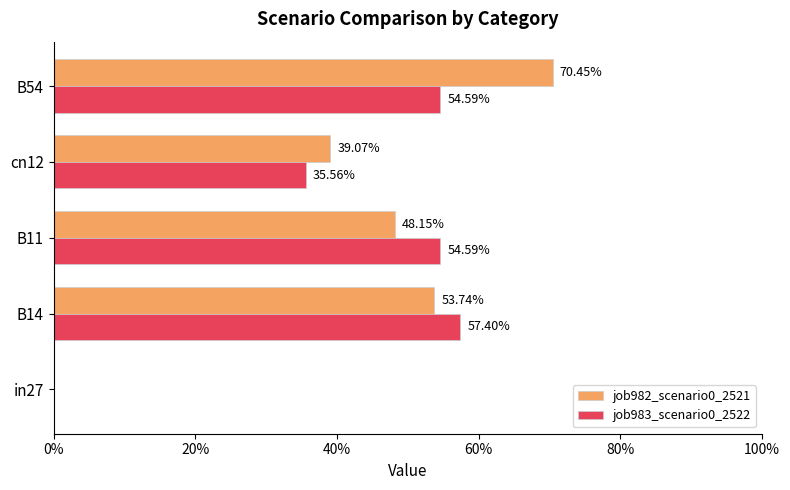

What are all the series names shown in the legend?

job982_scenario0_2521, job983_scenario0_2522